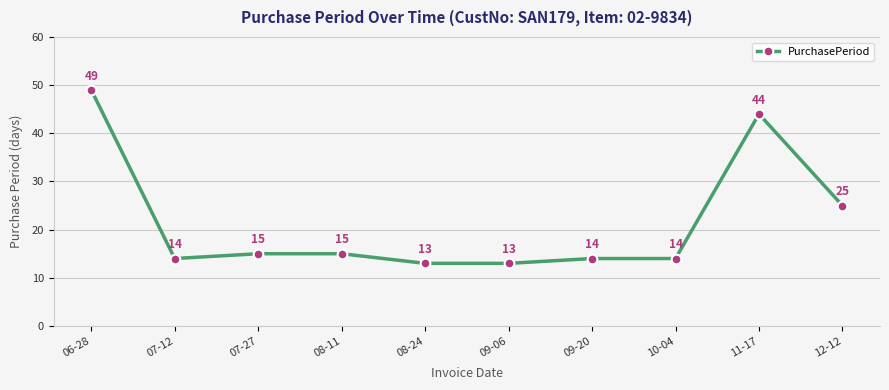

Where is the first local minimum?

07-12